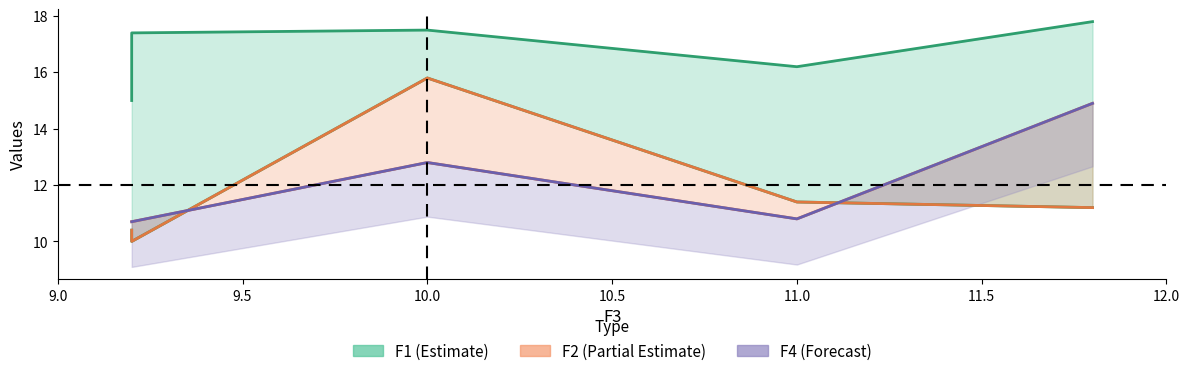

Which series has the largest range (max minus min)?

F2